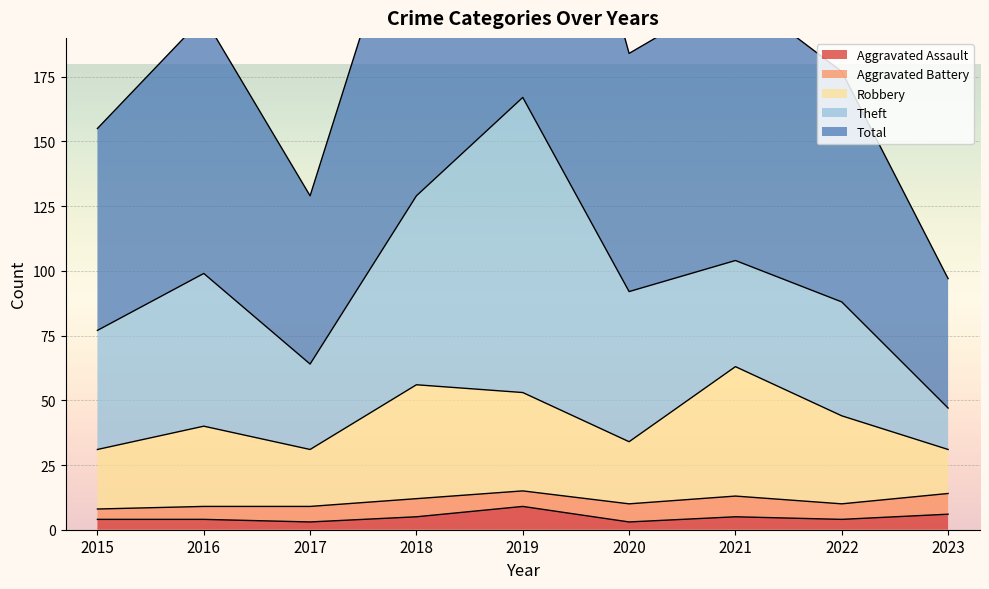

How many Aggravated Assault values are between 4 and 5?

5